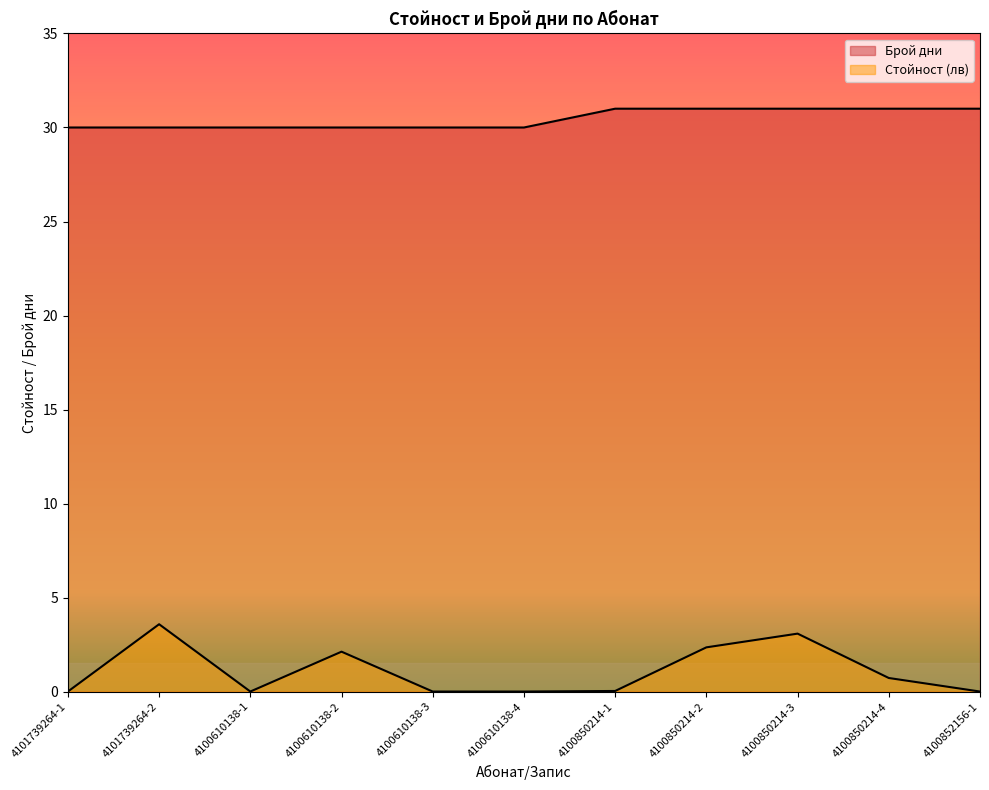

Does the chart have visible grid lines?

No